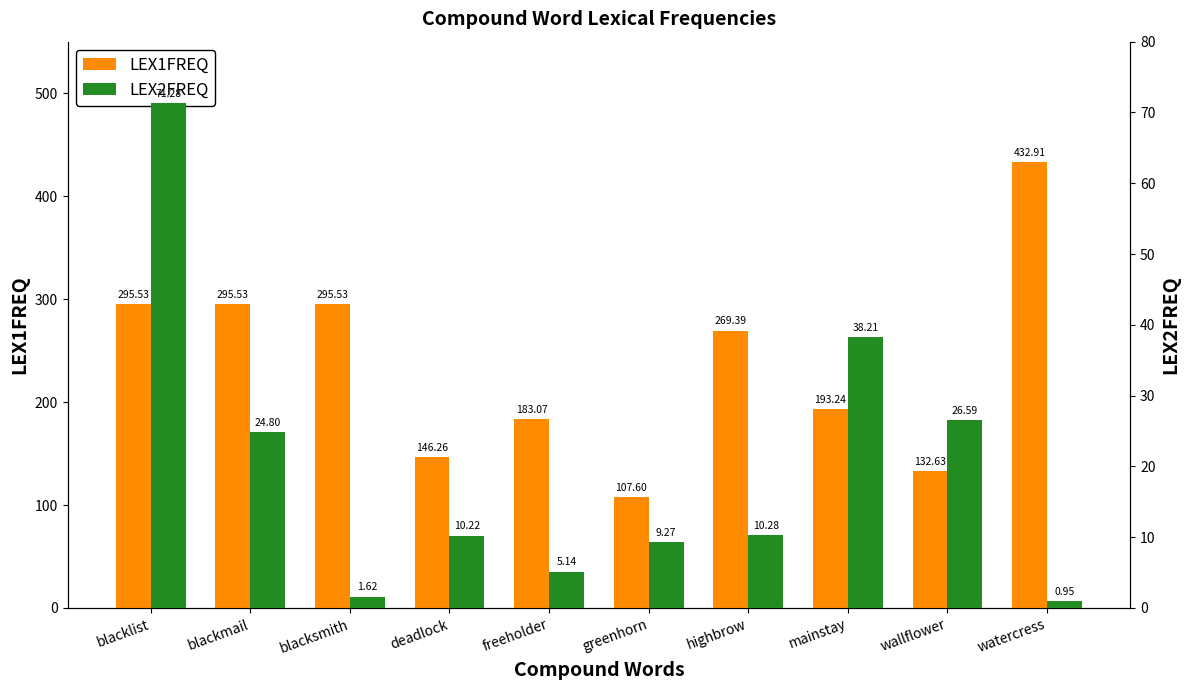

What is the label of the 3rd bar from the left?

blacksmith